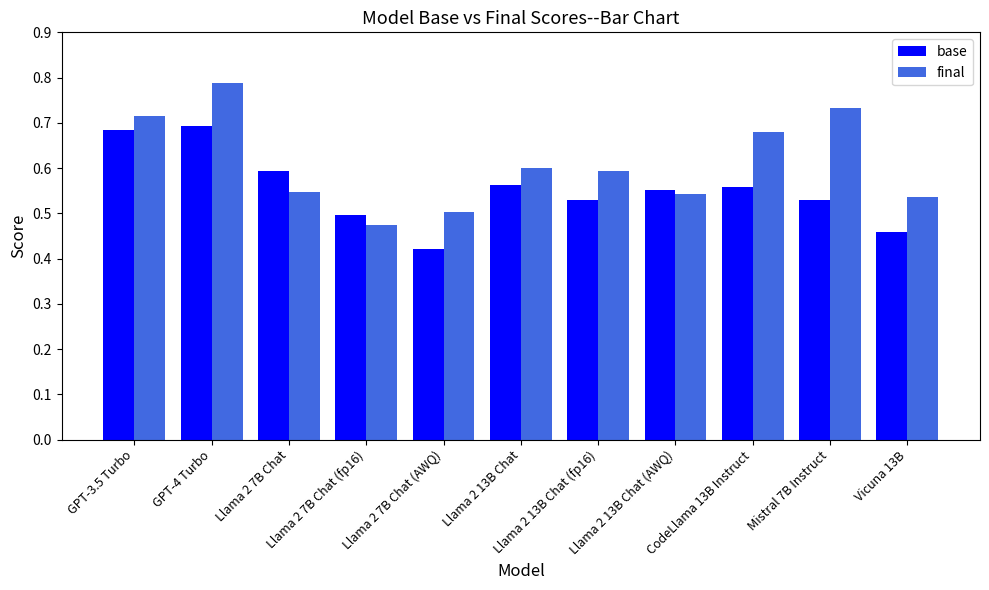

Which series has the widest spread of values?

final